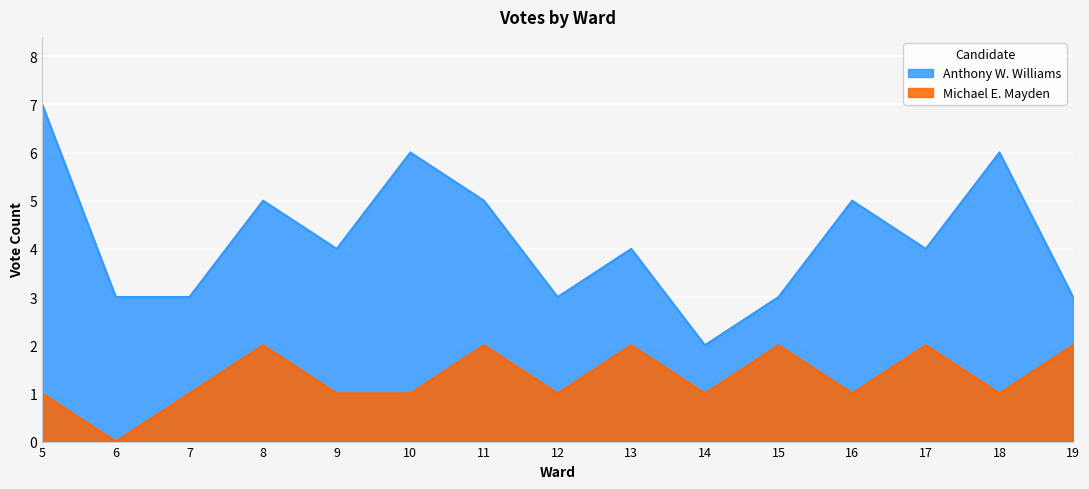

Rank the series by their average value, from lowest to highest.

Michael E. Mayden, Anthony W. Williams